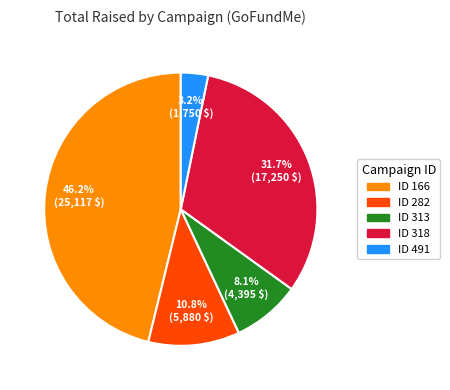

Count the number of slices in the pie.

5